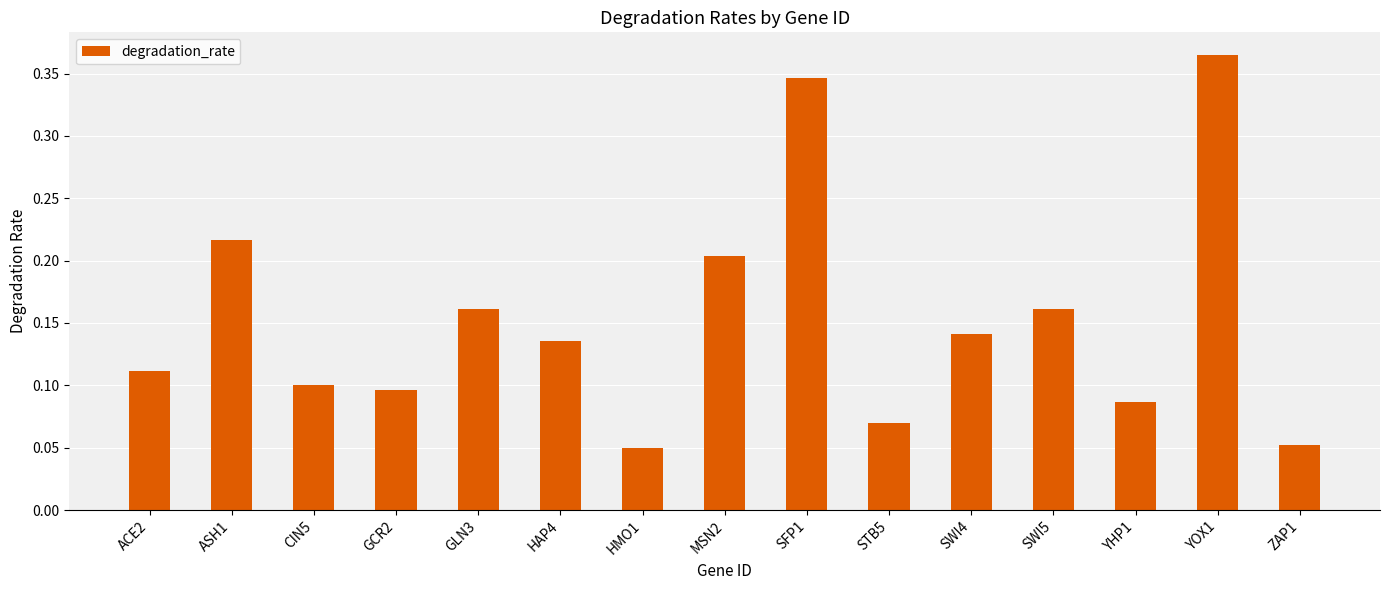

Which has a higher value, SWI5 or GCR2?

SWI5